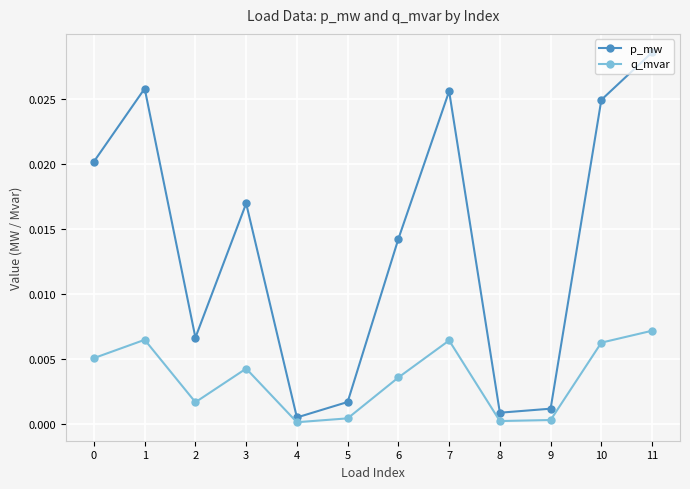

True or false: p_mw and q_mvar cross at least once.

False